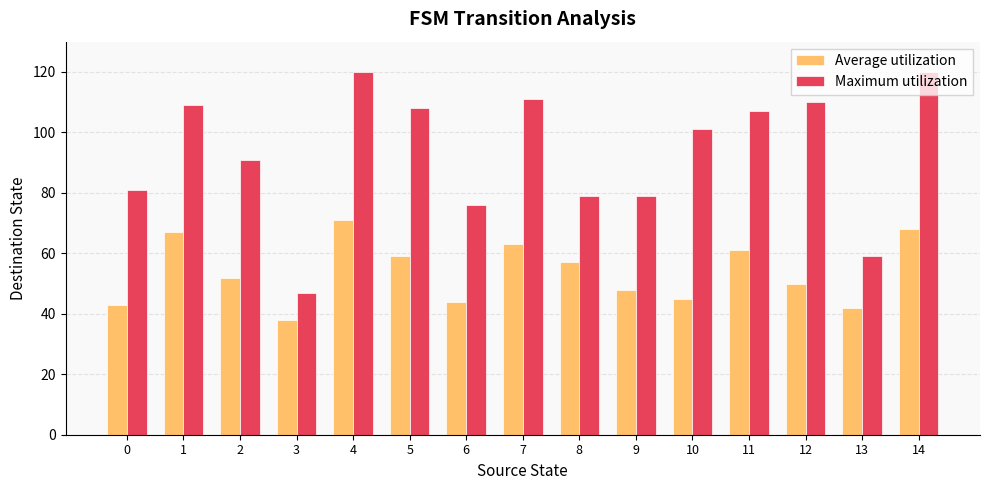

What is the difference between the maximum and minimum values in the Average utilization series?

33